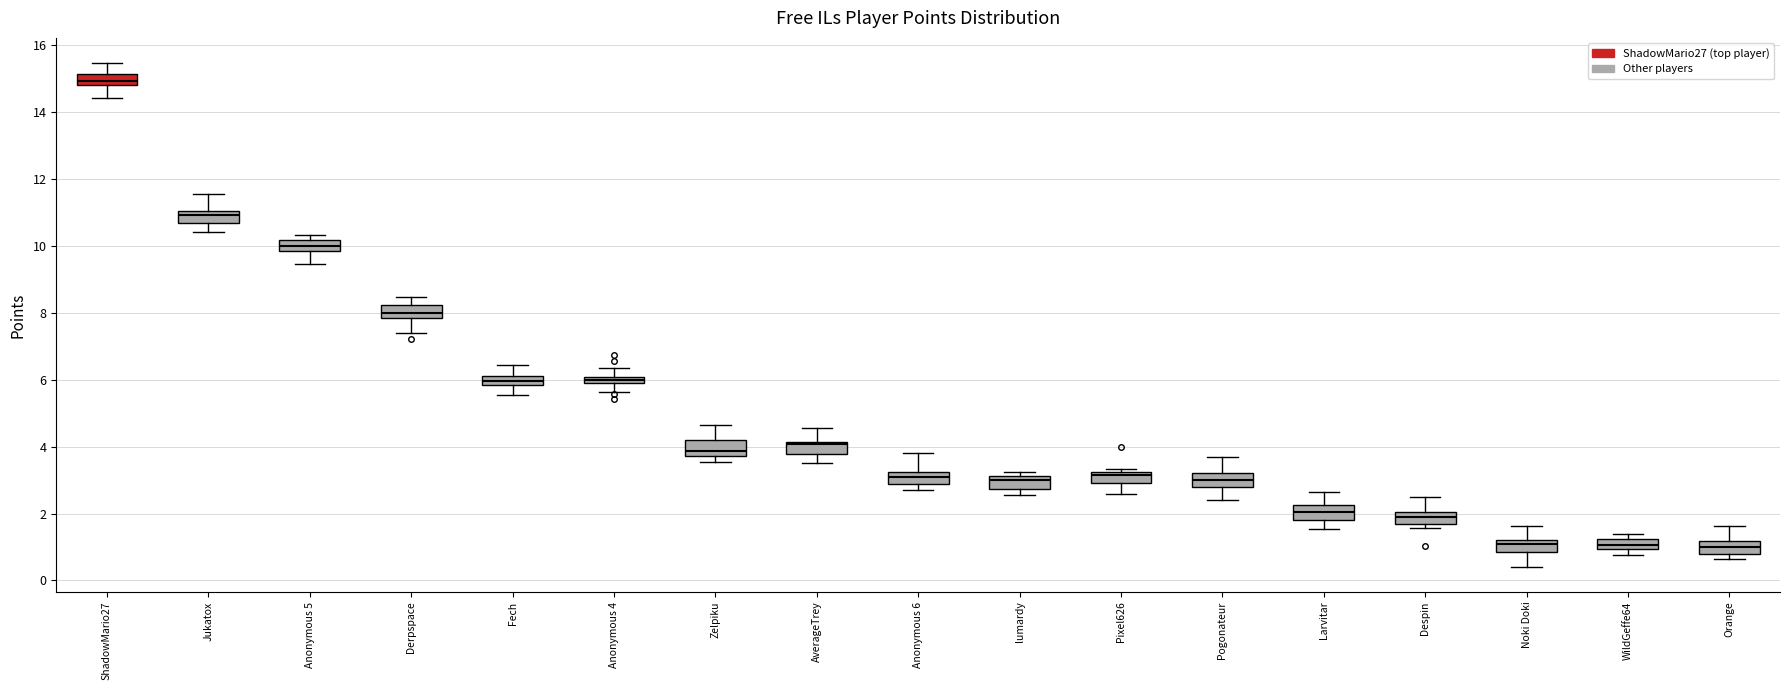

Which box has the highest median line?

ShadowMario27